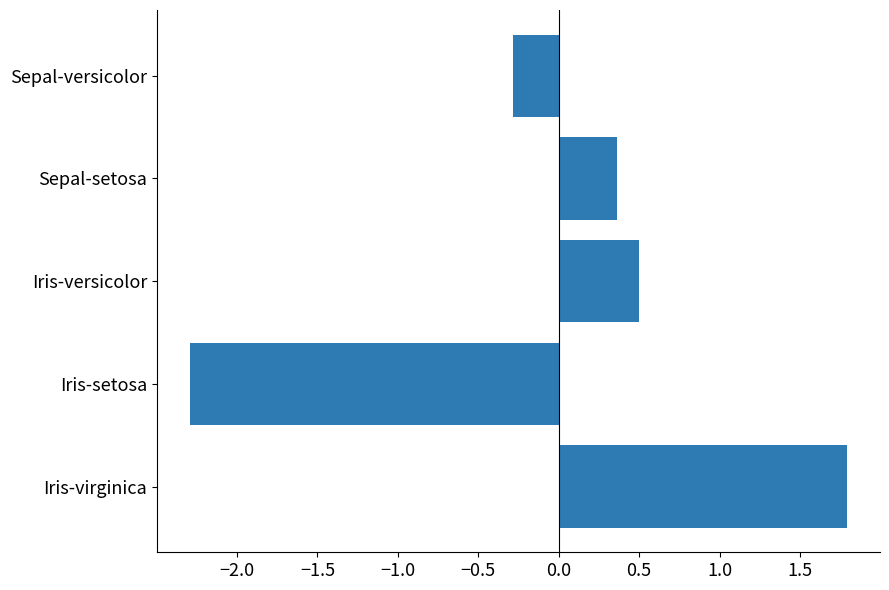

What is the sum of the values at Iris-setosa and Sepal-versicolor?

-2.6